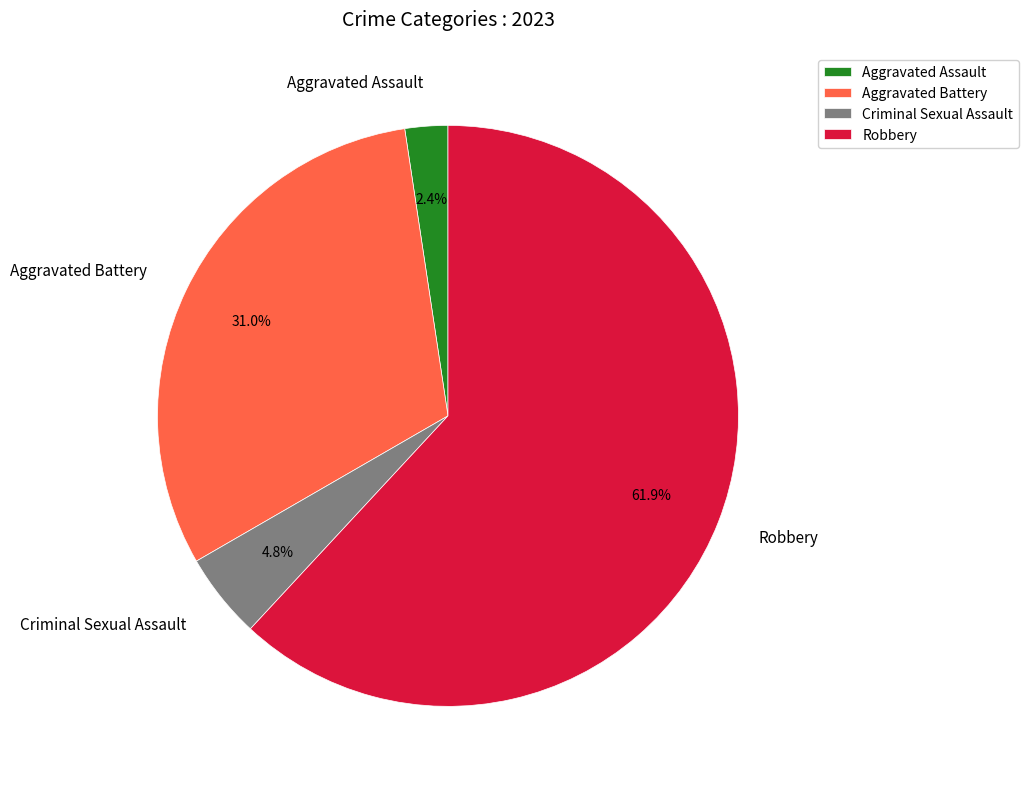

What portion of the pie excludes Criminal Sexual Assault?

95.2%